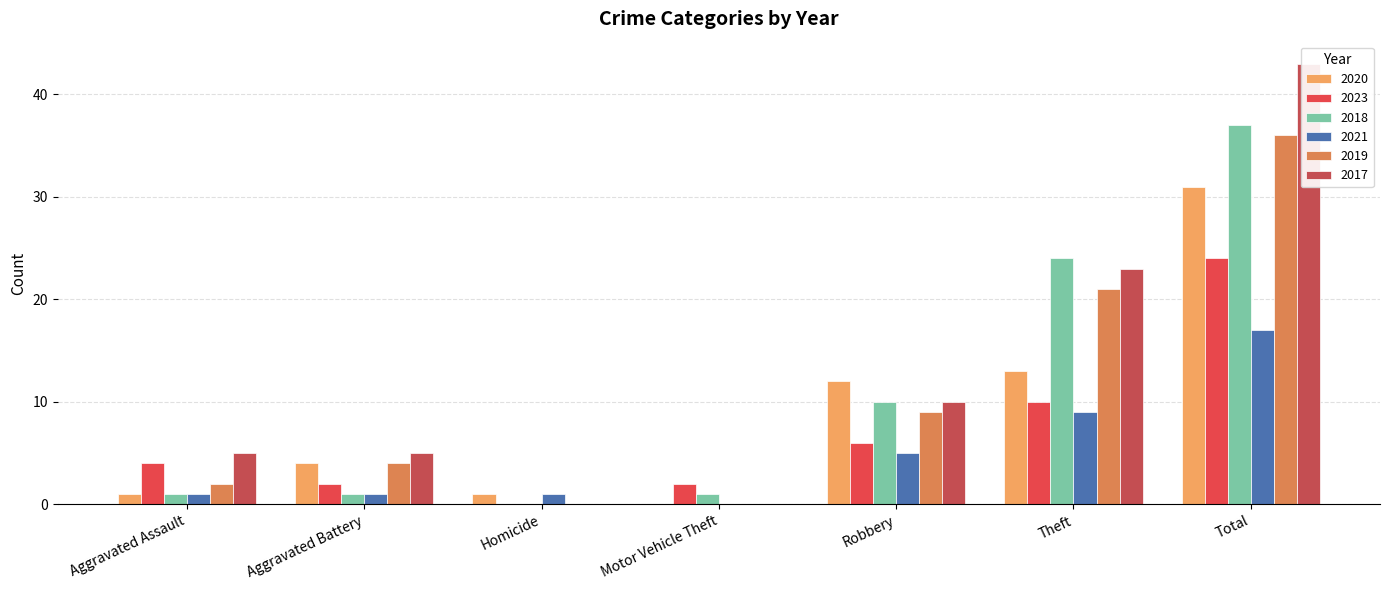

What is the label of the 3rd bar from the left?

Homicide